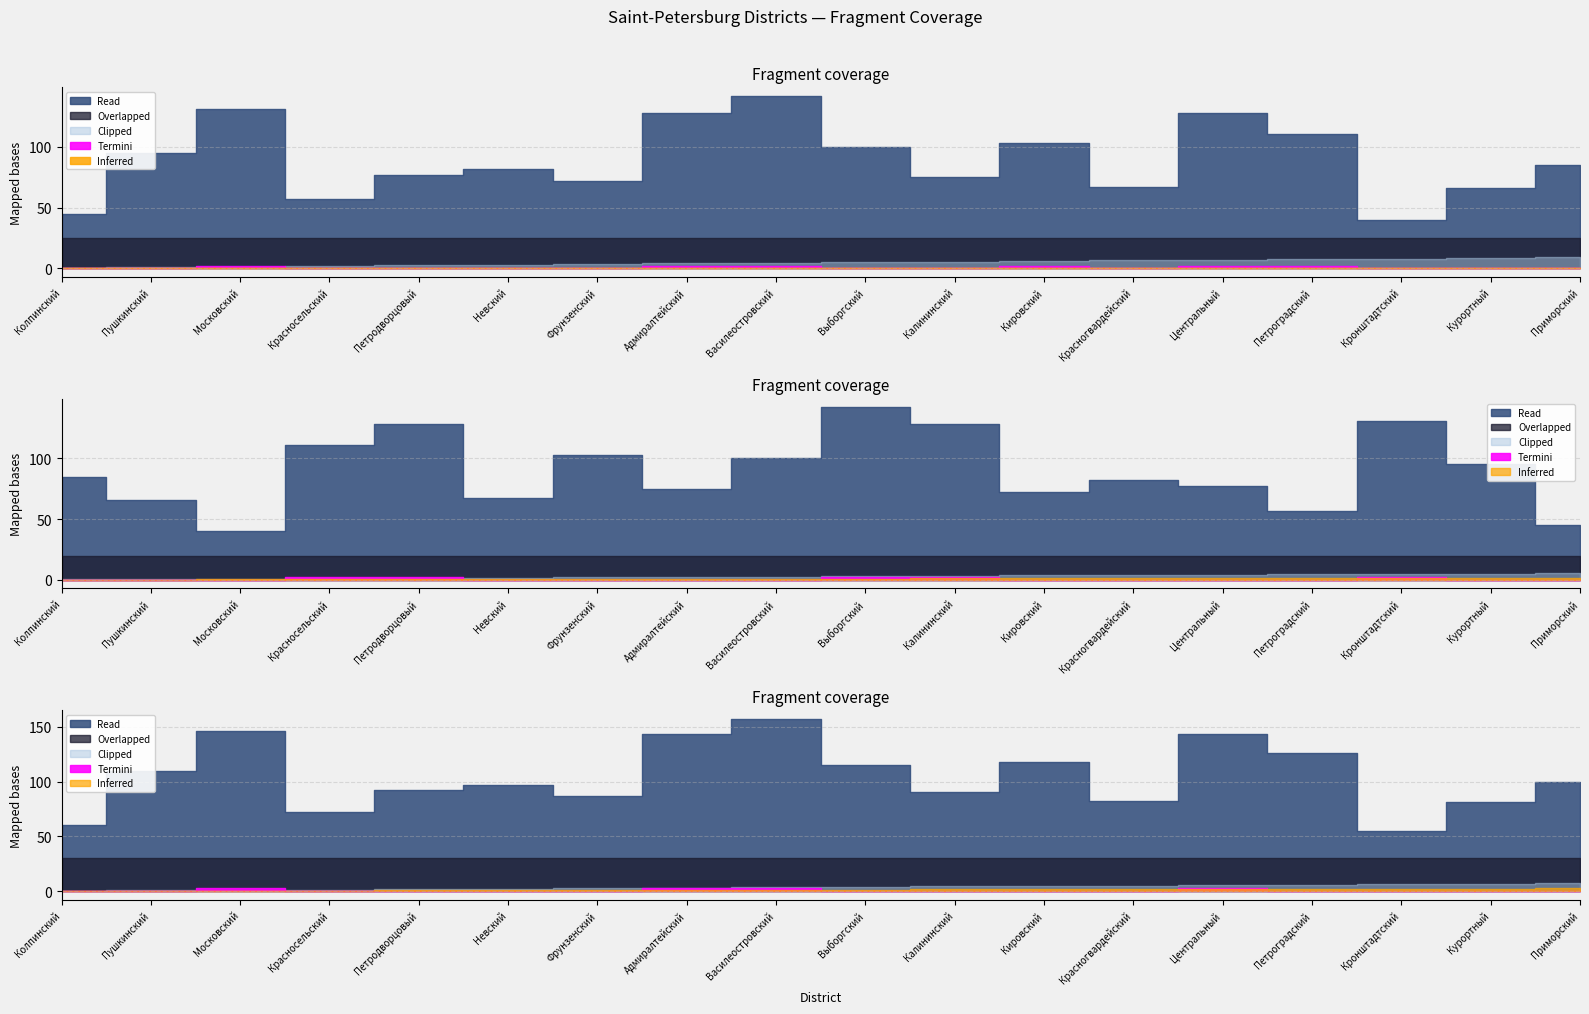

At which category is the sum across all series the highest?

Василеостровский